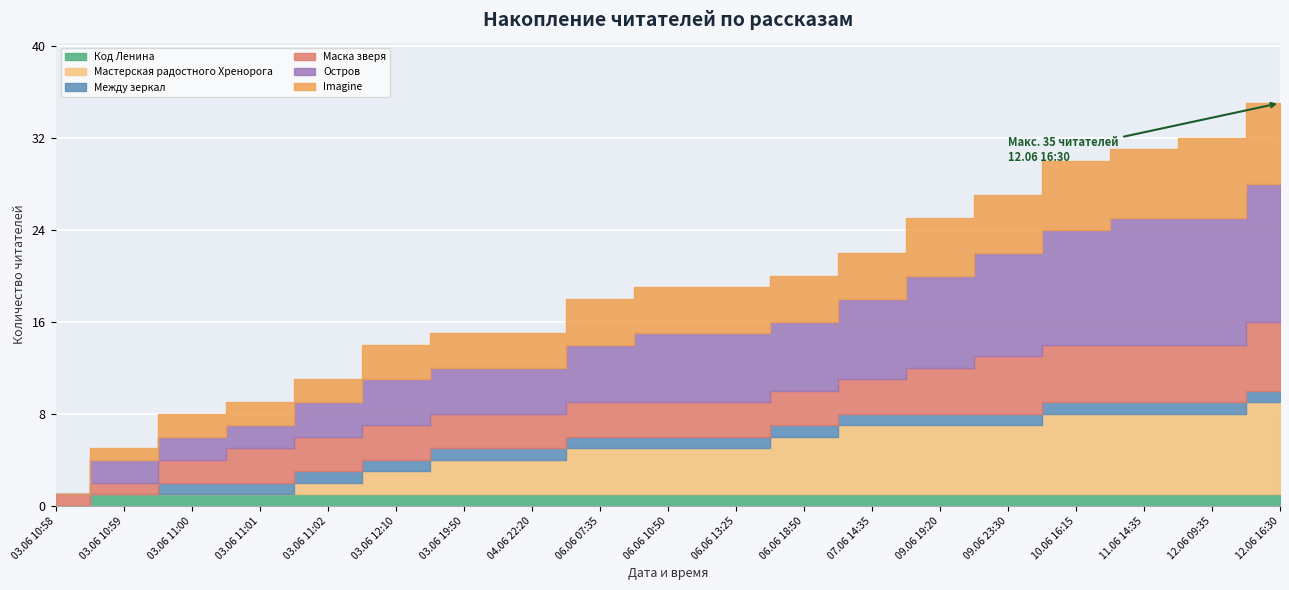

True or false: Мастерская радостного Хренорога and Маска зверя cross at least once.

False